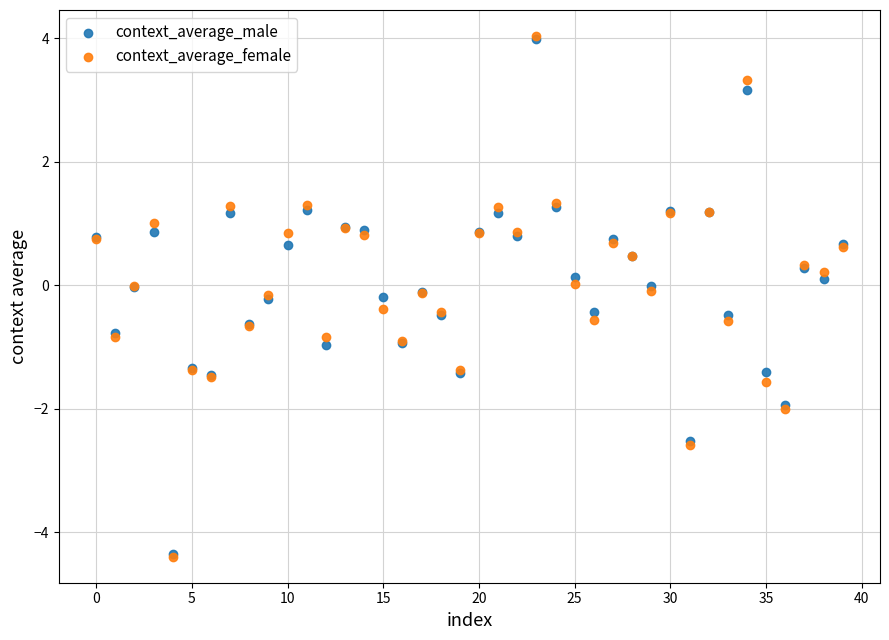

What are all the series names shown in the legend?

context_average_male, context_average_female